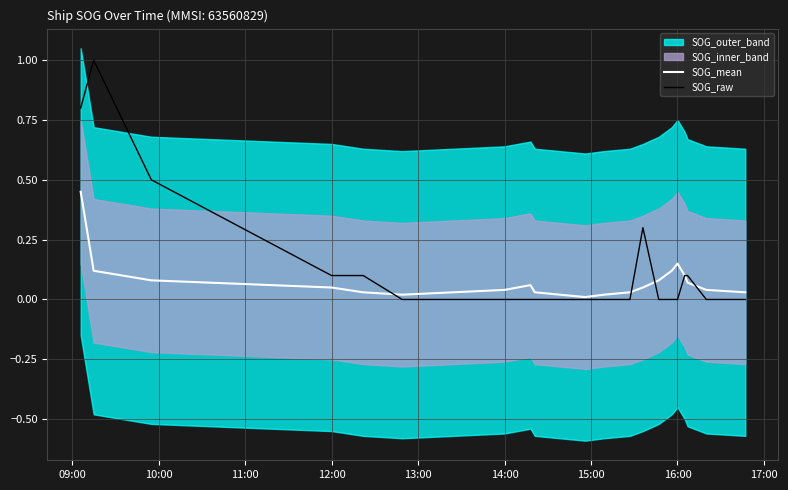

What is the highest value of the SOG_raw series?

1.0